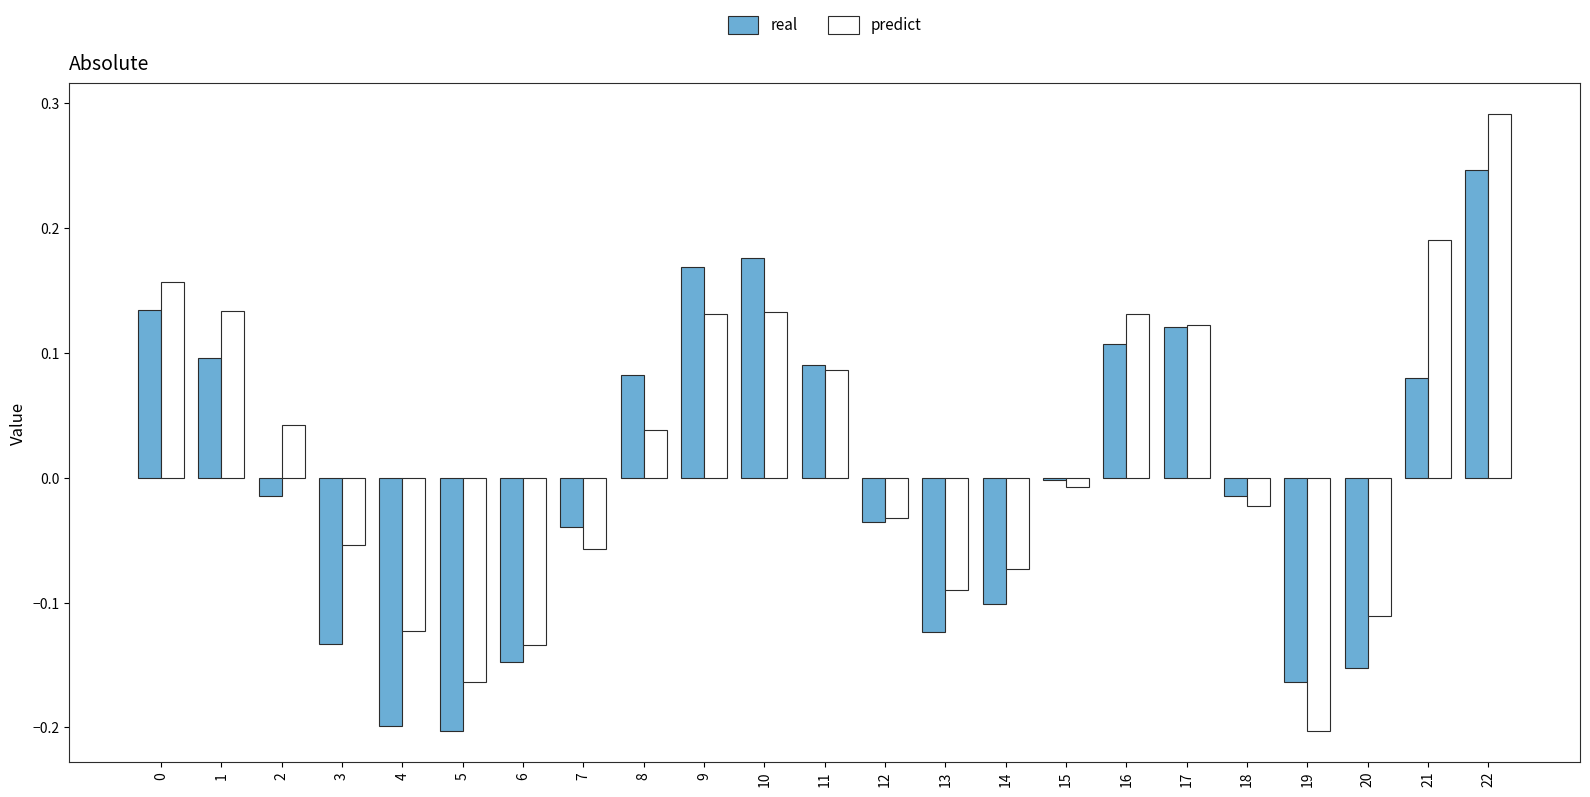

At which category does the chart reach its peak across all series?

22